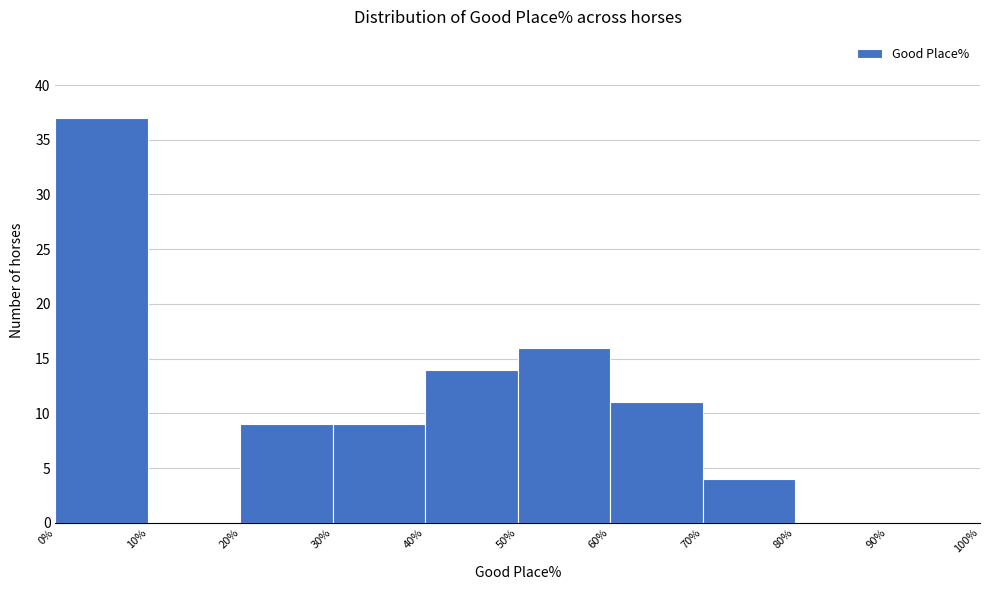

Reading left to right, transcribe this chart: for each bar, give the range it covers on the x-axis and its height. The values are not printed on the chart, so give them approximately, as read against the axis.

0% to 10%: 37
10% to 20%: 0
20% to 30%: 9
30% to 40%: 9
40% to 50%: 14
50% to 60%: 16
60% to 70%: 11
70% to 80%: 4
80% to 90%: 0
90% to 100%: 0